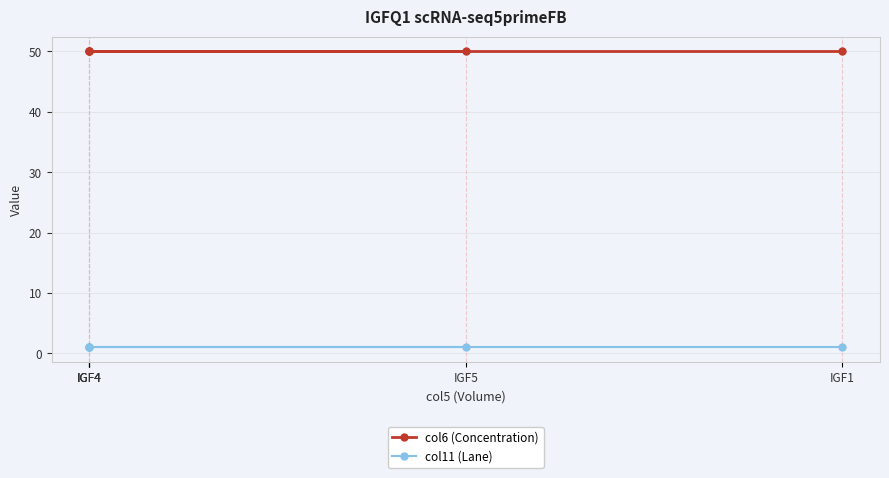

How many data points does each series have?

5